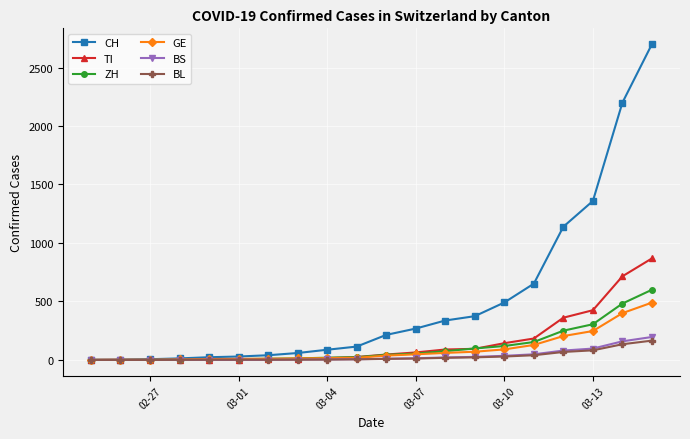

How many distinct data groups are displayed?

6